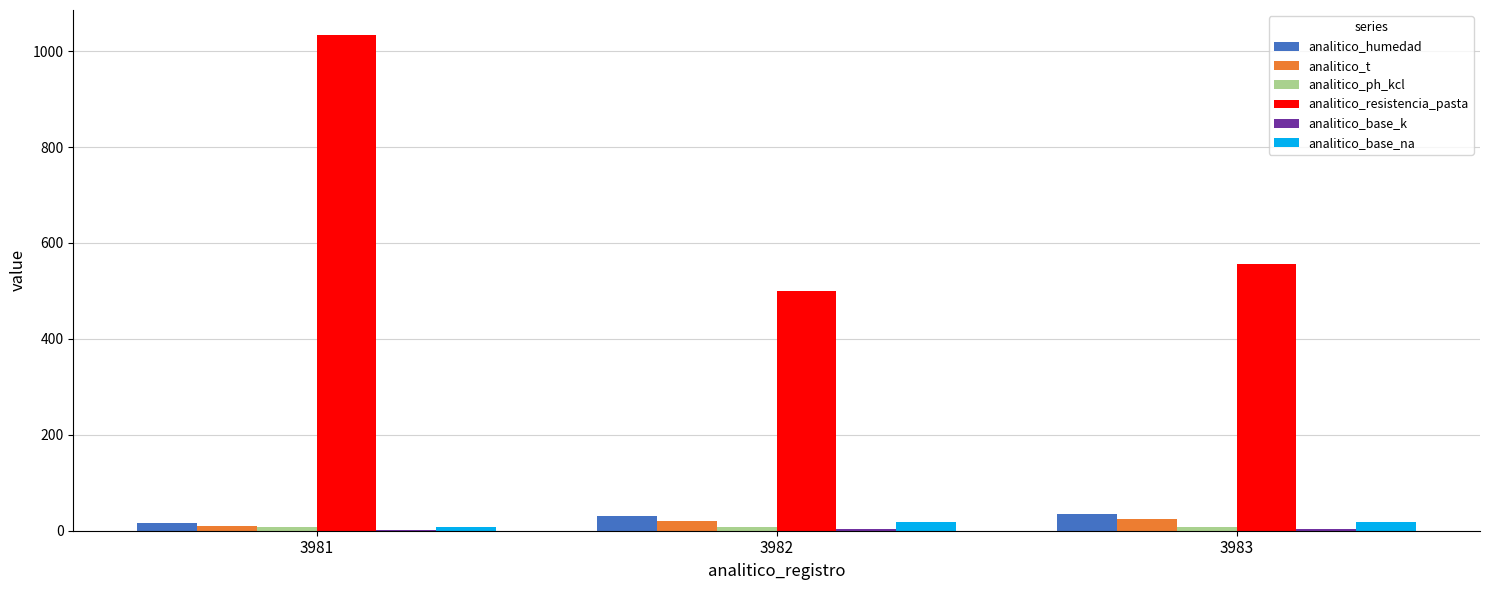

Which series has the largest range (max minus min)?

analitico_resistencia_pasta